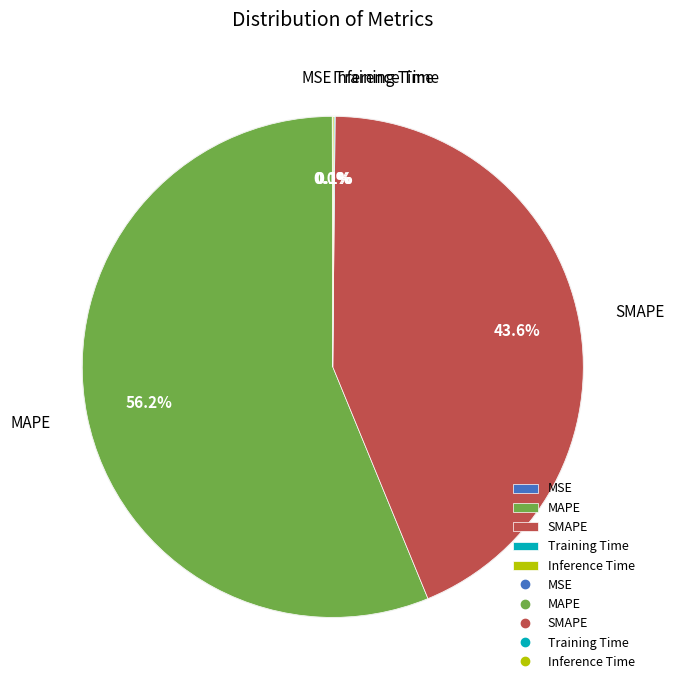

Which category accounts for the majority?

MAPE